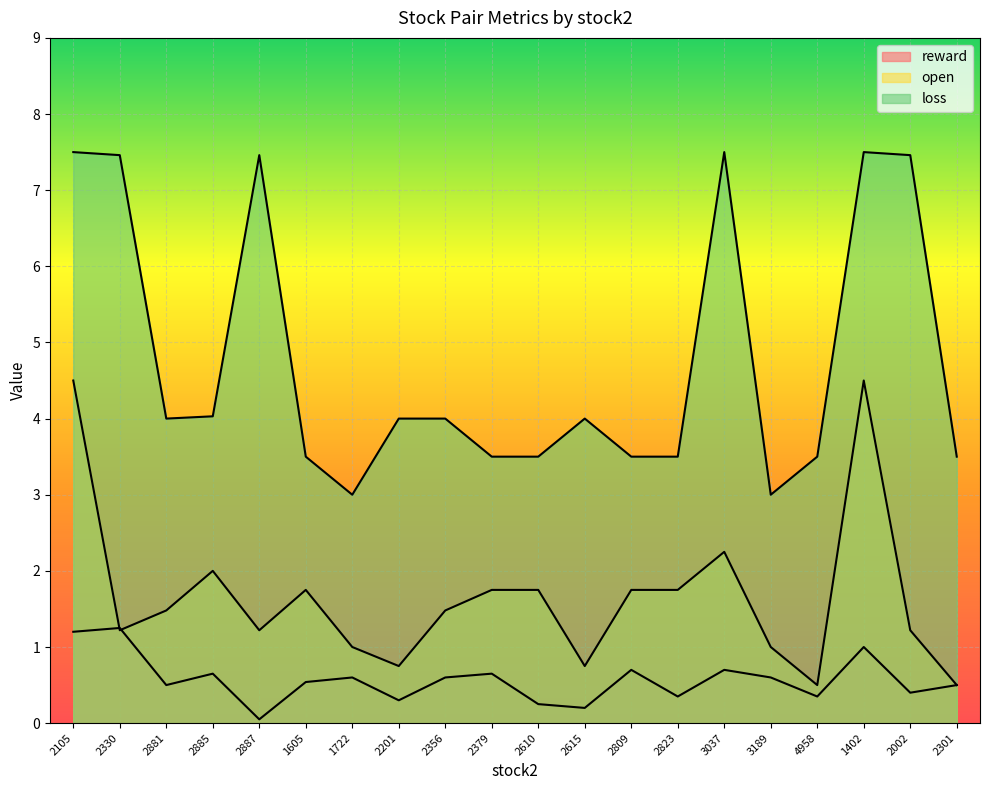

At which label is loss closest to 5?

2885